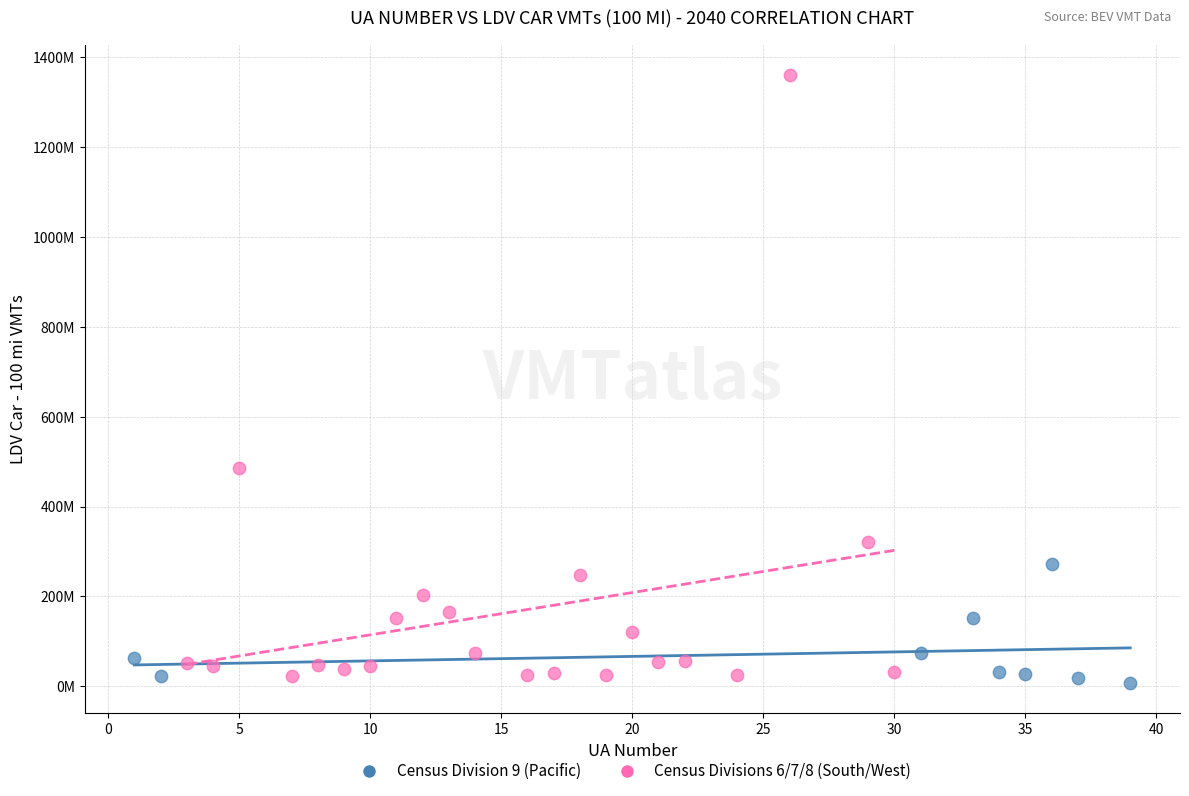

What are all the series names shown in the legend?

Census Division 9 (Pacific), Census Divisions 6/7/8 (South/West)